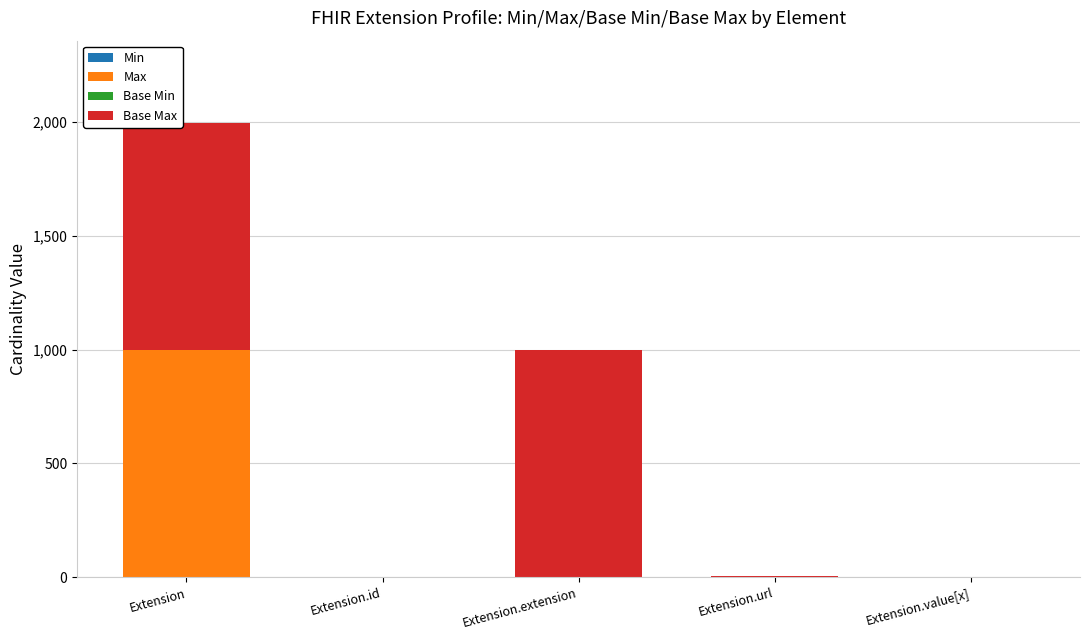

At which category is the sum across all series the highest?

Extension